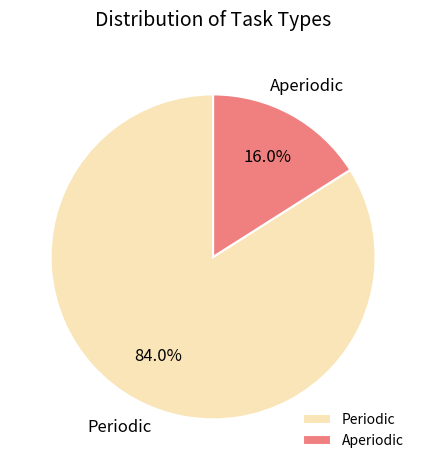

Between Aperiodic and Periodic, which is larger?

Periodic